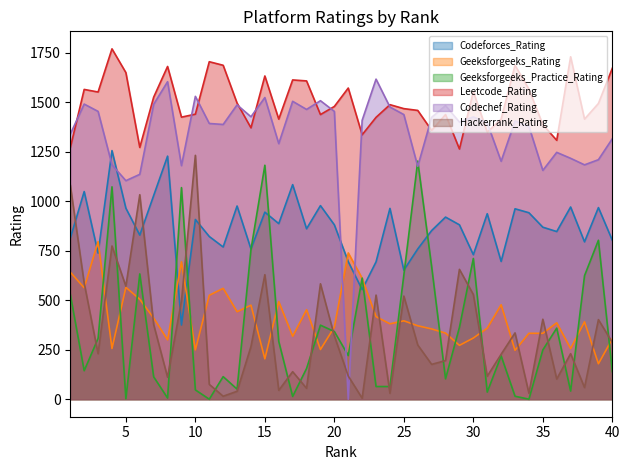

What is the value of the Codechef_Rating point at the 6th from the left?

1136